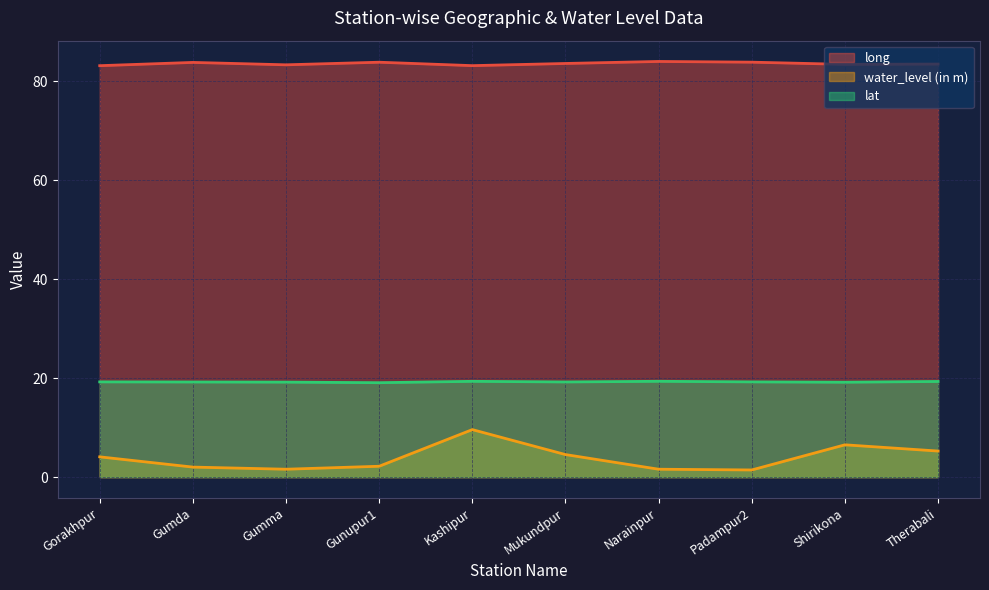

True or false: lat has a value of 19.4 at Kashipur.

True